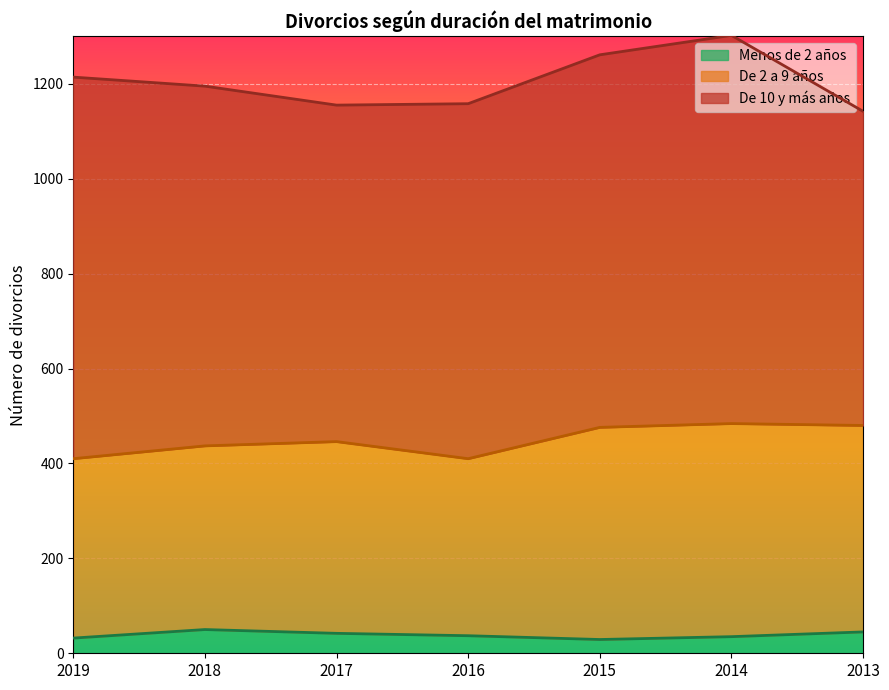

True or false: De 10 y más años and Menos de 2 años intersect in this chart.

False